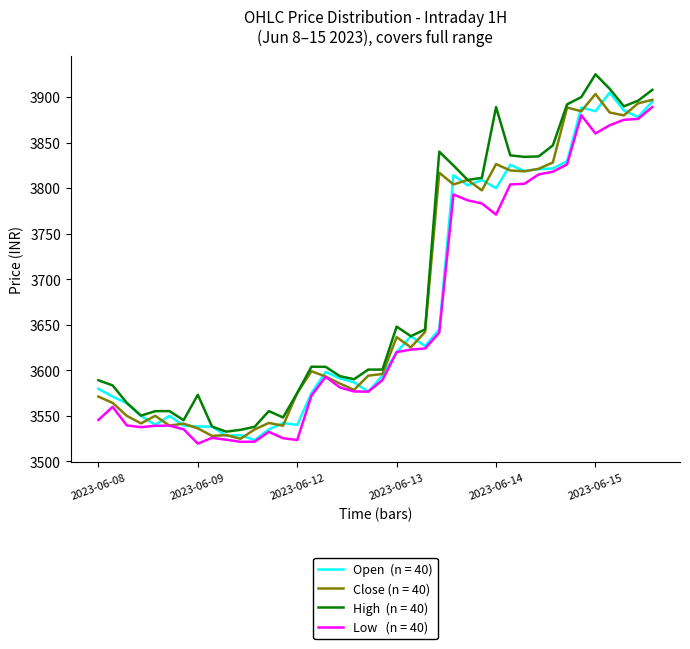

What is the maximum value shown in the chart?

3925.0